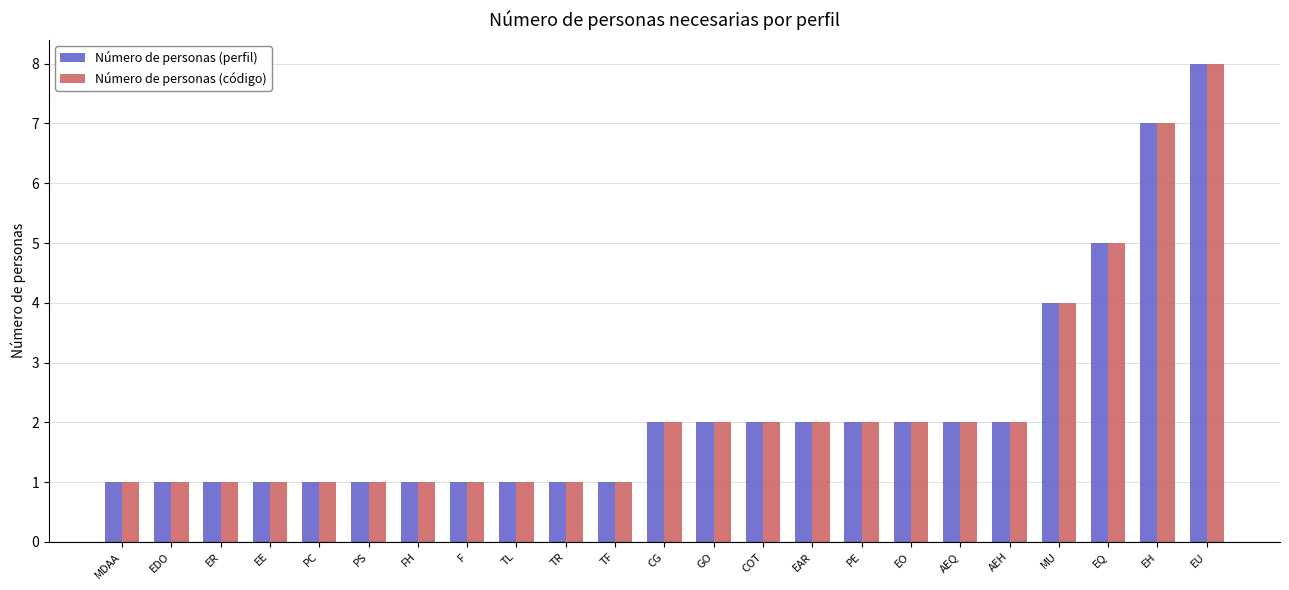

What value does the Número de personas (perfil) series have at EH?

7